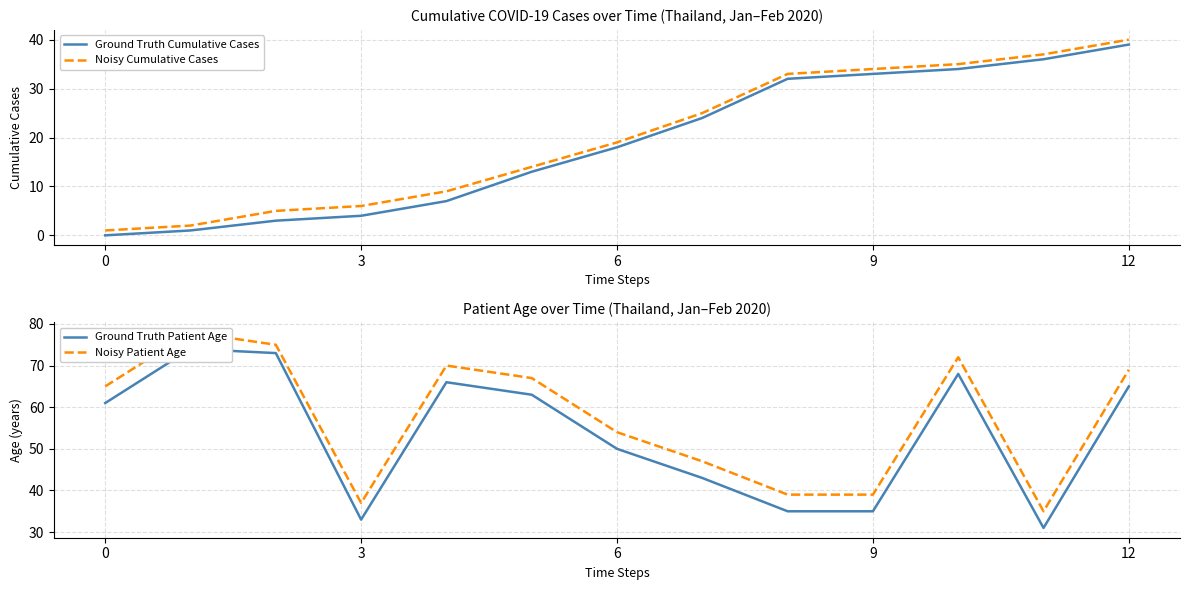

The value of Ground Truth Cumulative Cases at 6 is 18. True or false?

True